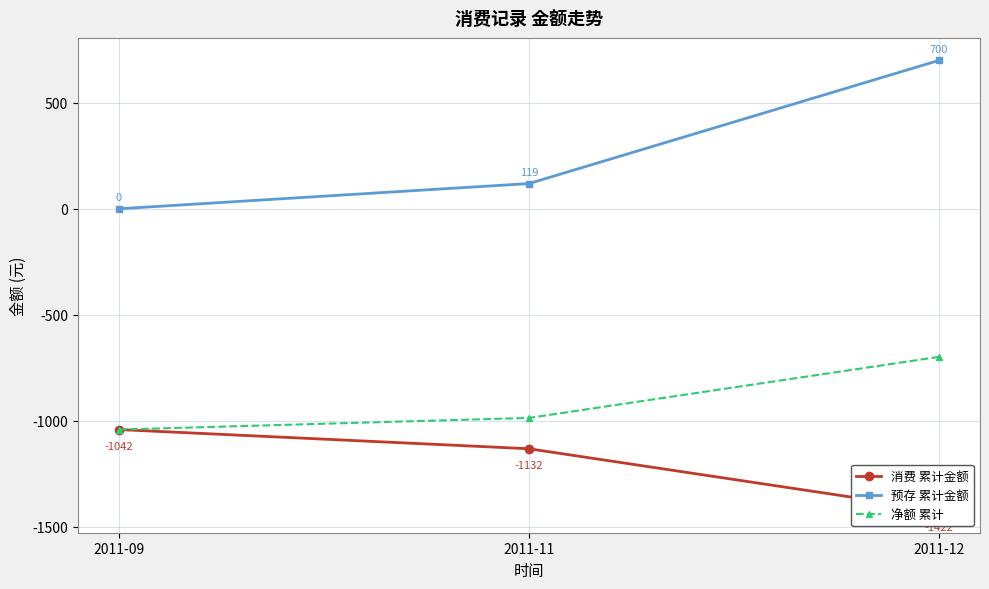

How many lines are shown in the chart?

3